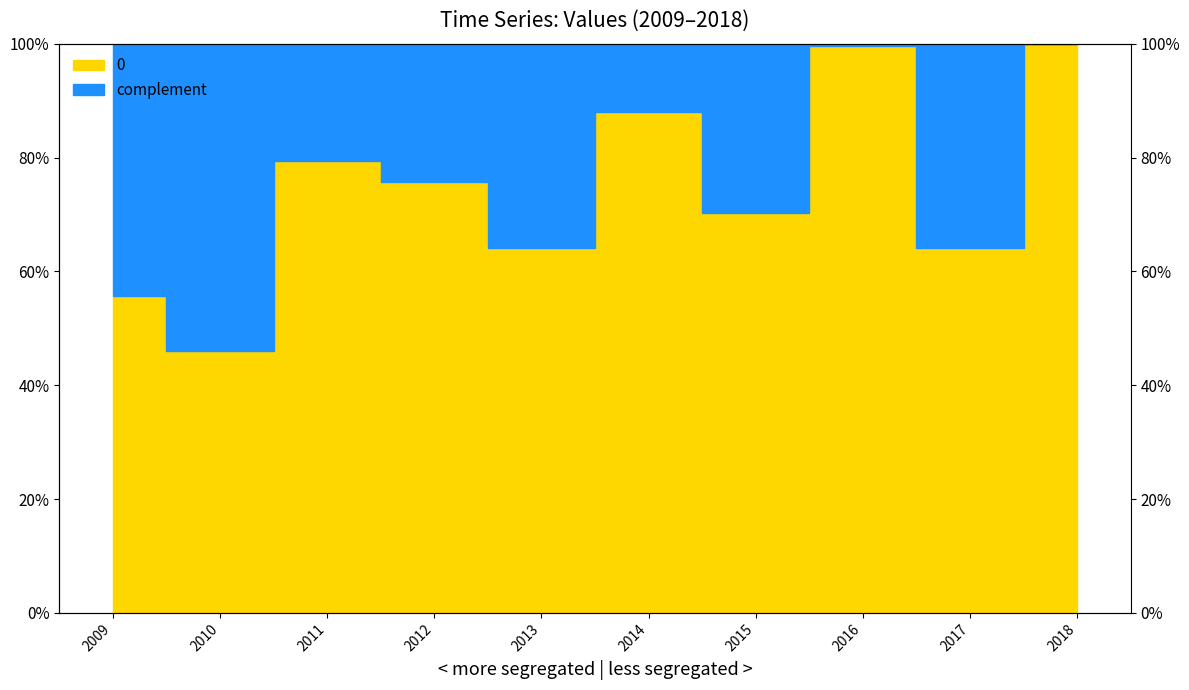

True or false: the data shows 0.8 at 2010.

False